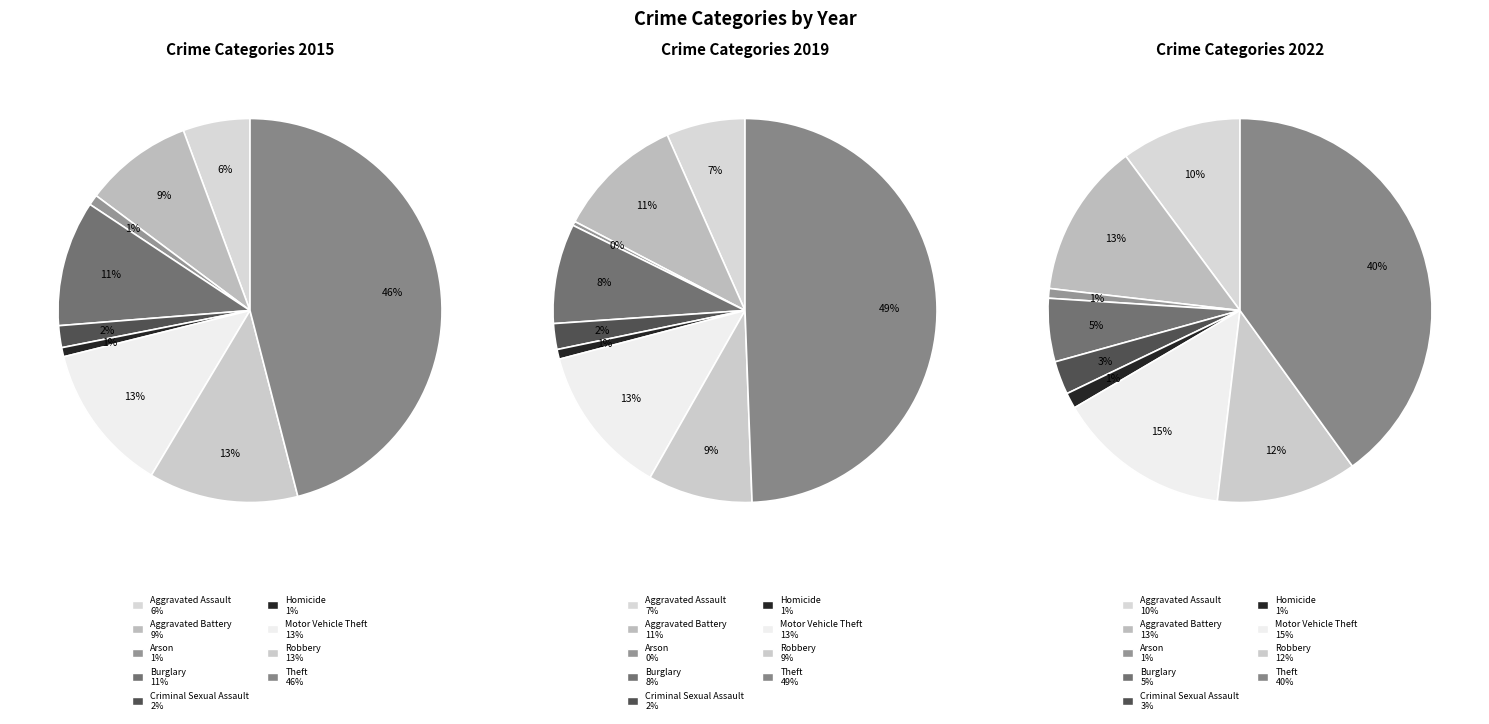

The Theft slice represents 33% of the pie. True or false?

False